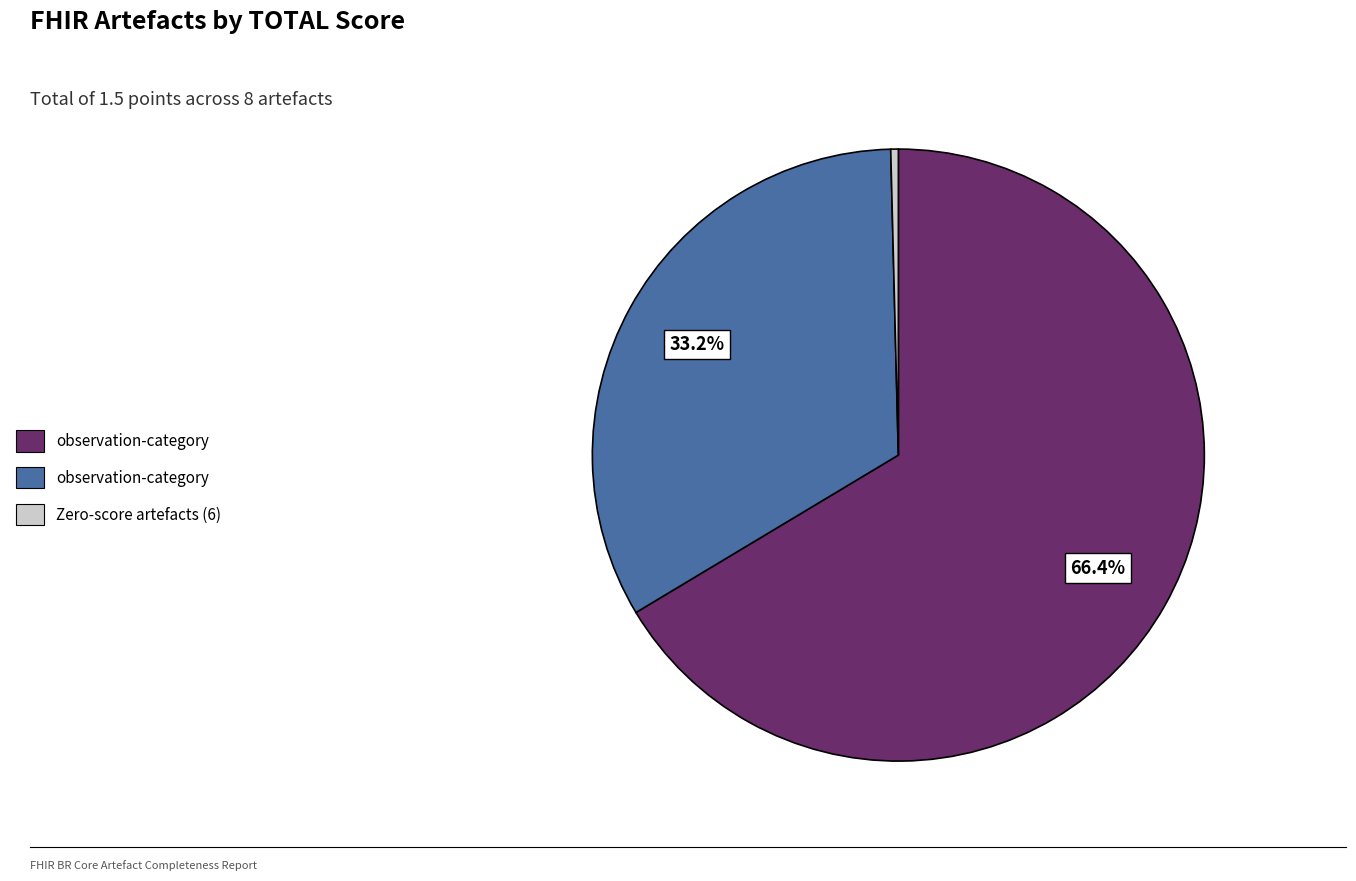

Does any single category account for the majority?

Yes